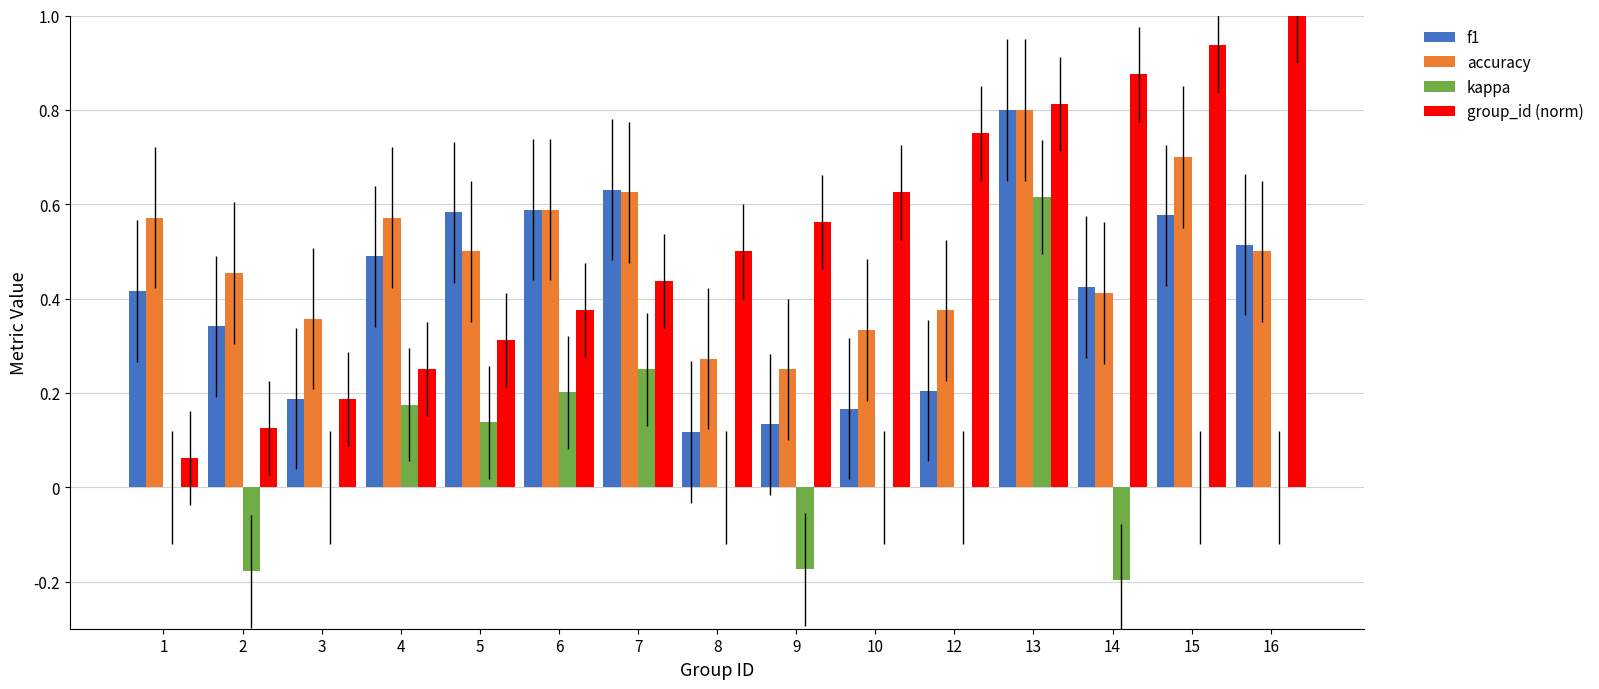

Is it true that group_id (norm) equals 0.1 at 8?

False